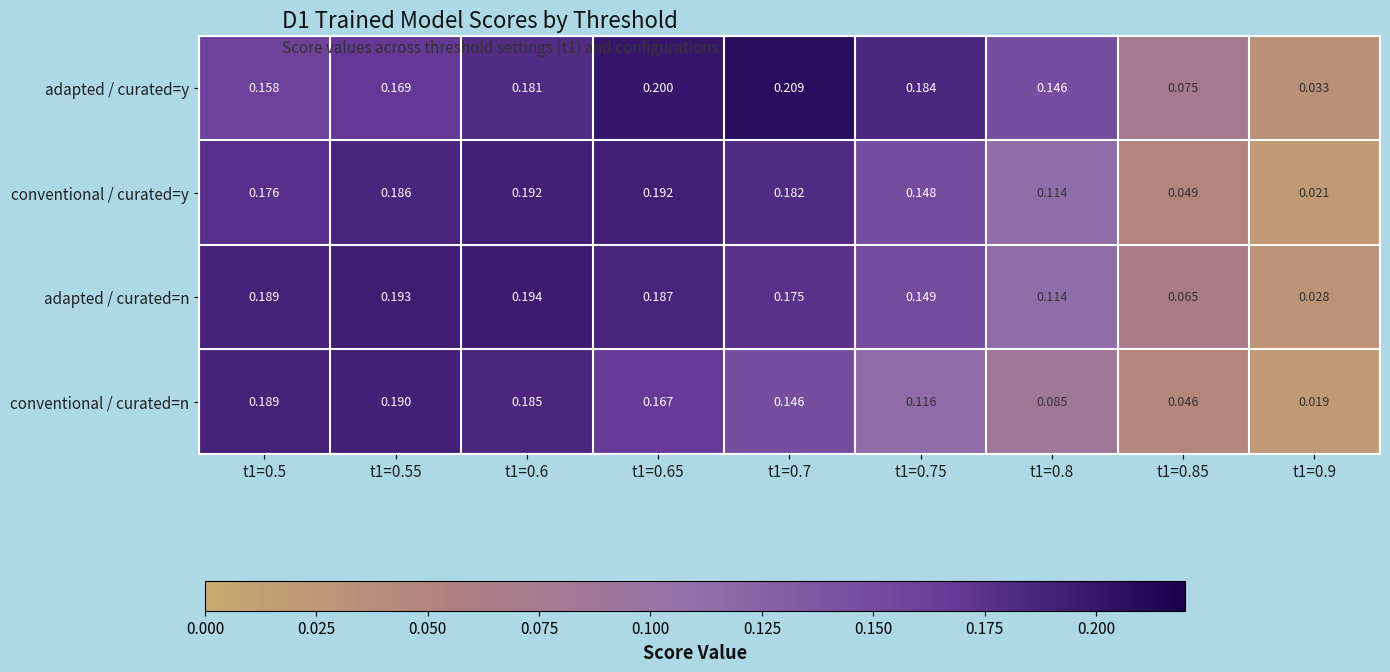

Is the value of conventional / curated=n at t1=0.75 greater than the value of adapted / curated=y at t1=0.7?

No